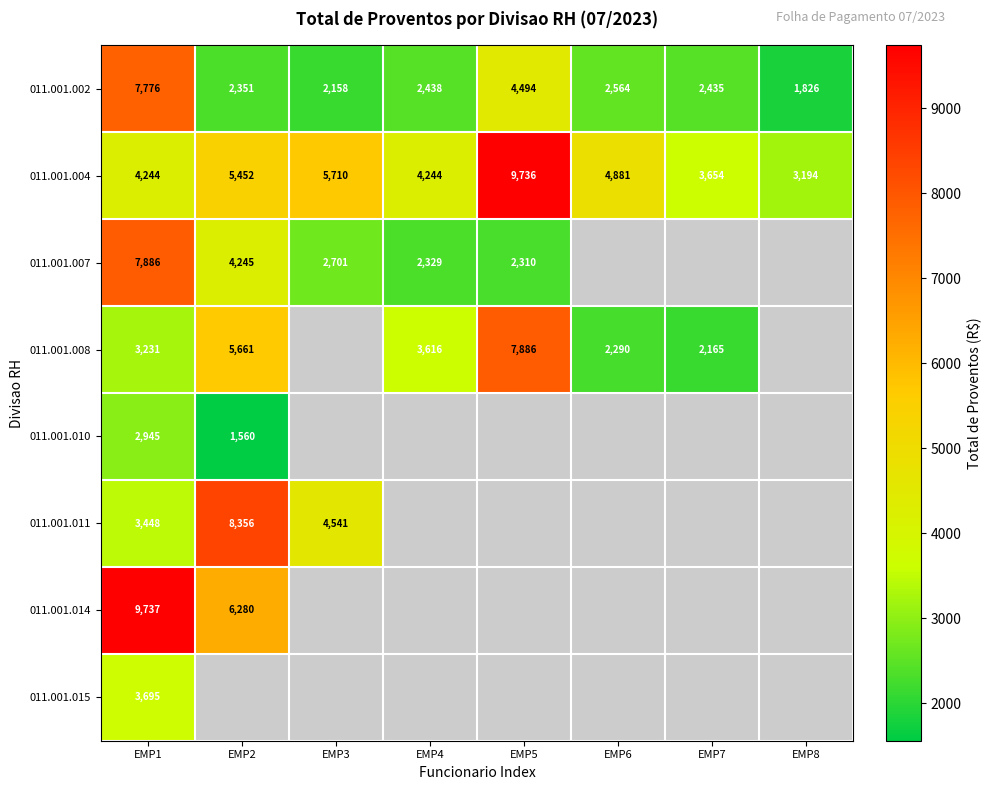

At which category does the chart reach its minimum across all series?

EMP2